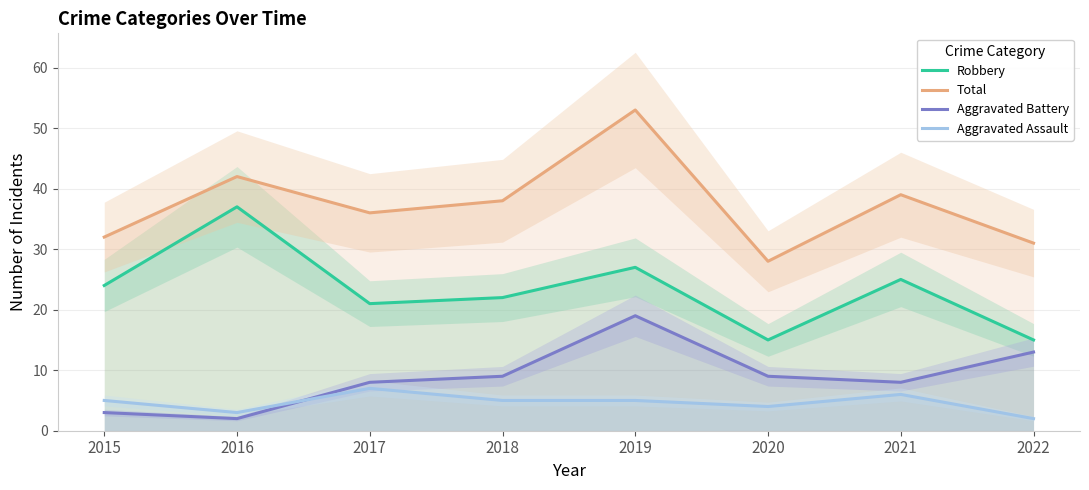

Which series has the largest total across all categories?

Total